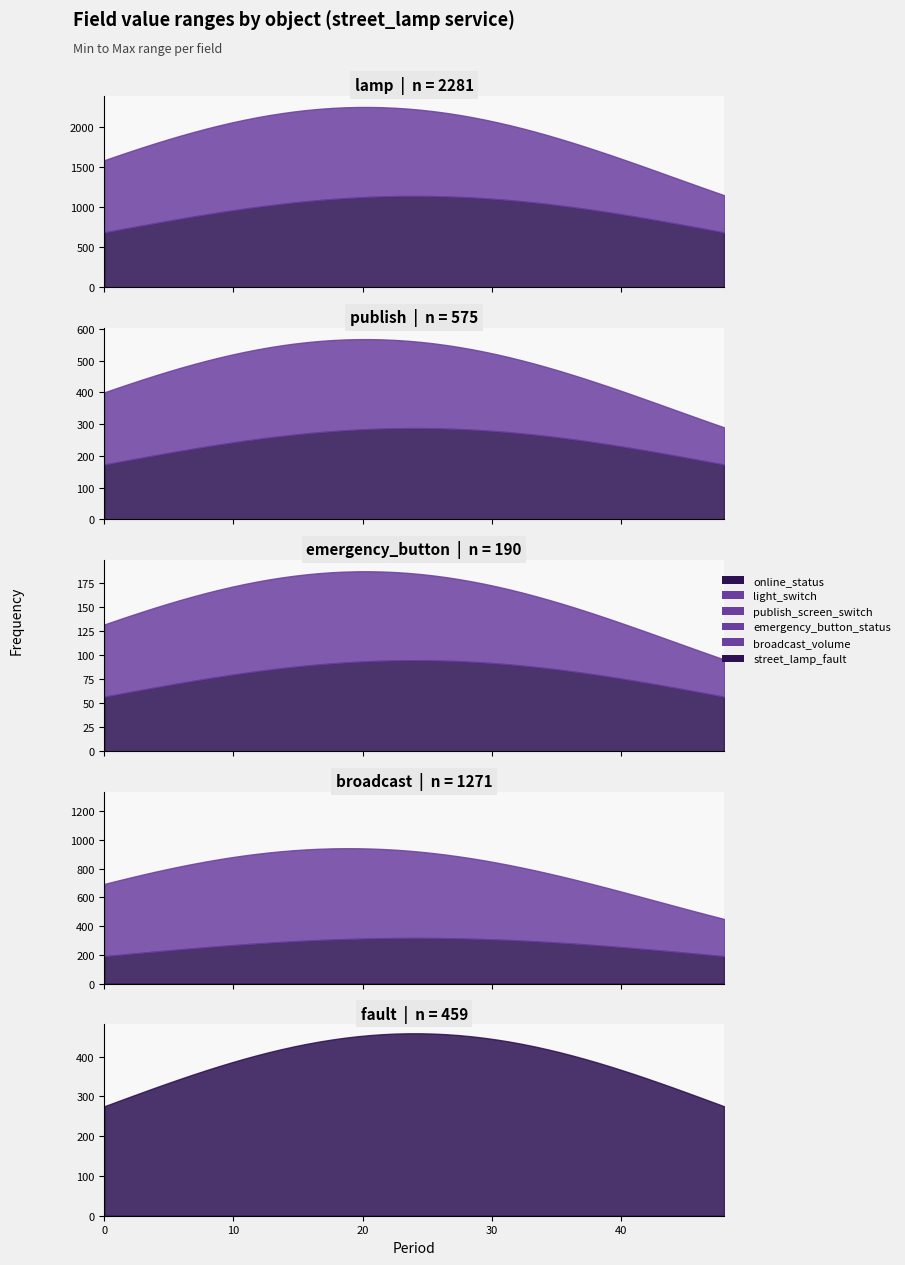

How many categories are shown in the chart?

5